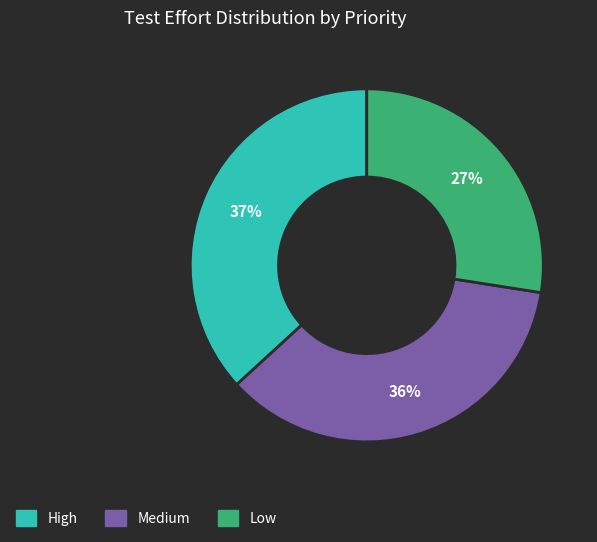

Is there a majority slice in this chart?

No